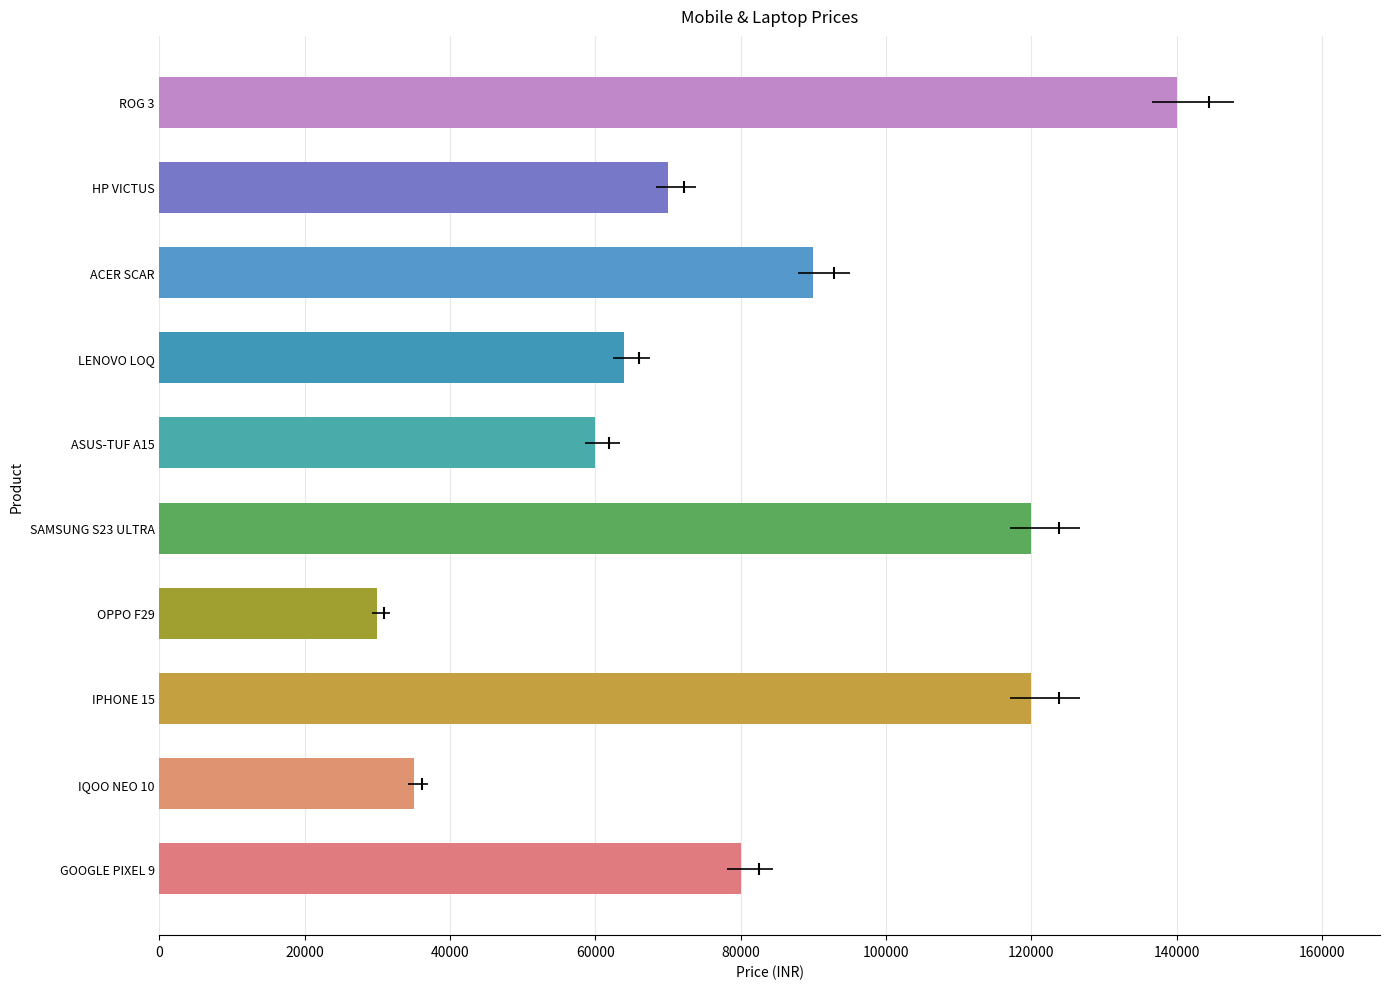

Reading left to right, extract all data points from this chart.

MOBILES: 0=80000	1=35000	2=120000	3=29999	4=120000
LAPTOPS: 0=60000	1=64000	2=90000	3=70000	4=140000